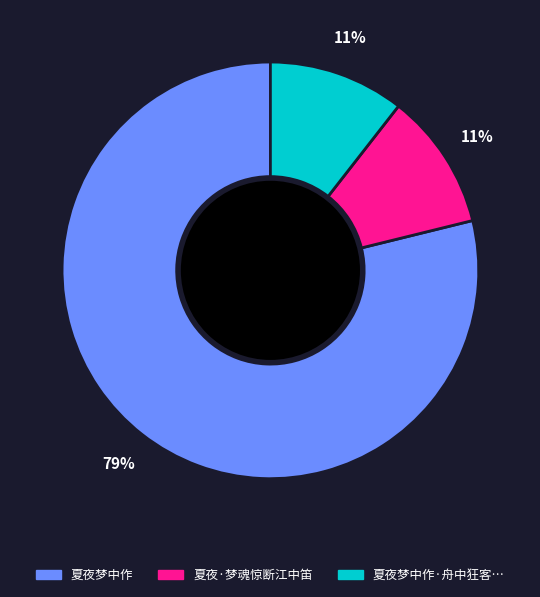

To the nearest percent, what is the average slice percentage?

33%